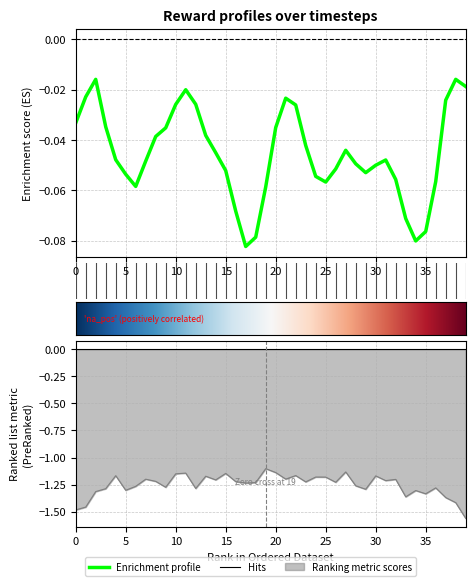

Reading left to right, what are all the values shown in this chart?

original_rewards: -0.0	-0.0	-0.0	-0.0	-0.0	-0.1	-0.1	-0.0	-0.0	-0.0	-0.0	-0.0	-0.0	-0.0	-0.0	-0.1	-0.1	-0.1	-0.1	-0.1	-0.0	-0.0	-0.0	-0.0	-0.1	-0.1	-0.1	-0.0	-0.0	-0.1	-0.0	-0.0	-0.1	-0.1	-0.1	-0.1	-0.1	-0.0	-0.0	-0.0
rewards: -1.5	-1.5	-1.3	-1.3	-1.2	-1.3	-1.3	-1.2	-1.2	-1.3	-1.2	-1.1	-1.3	-1.2	-1.2	-1.1	-1.2	-1.2	-1.2	-1.1	-1.1	-1.2	-1.2	-1.2	-1.2	-1.2	-1.2	-1.1	-1.3	-1.3	-1.2	-1.2	-1.2	-1.4	-1.3	-1.3	-1.3	-1.4	-1.4	-1.6